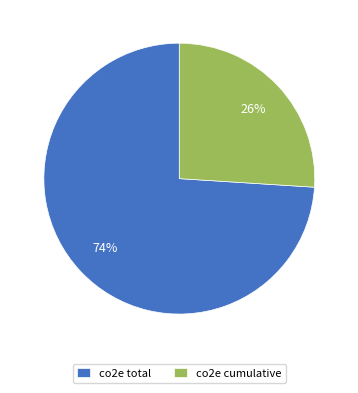

Count the number of slices in the pie.

2